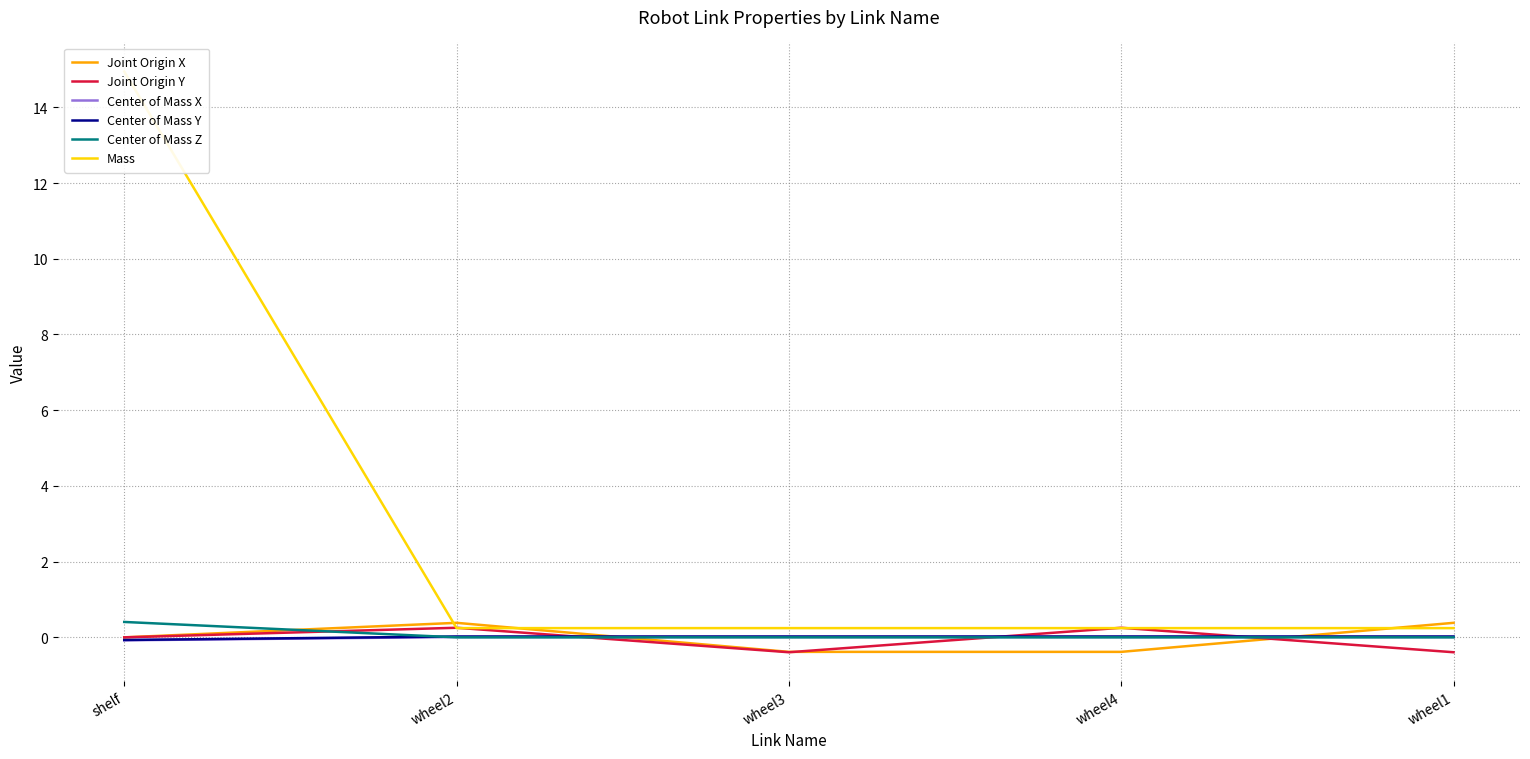

Read the Center of Mass Y value at shelf.

-0.1